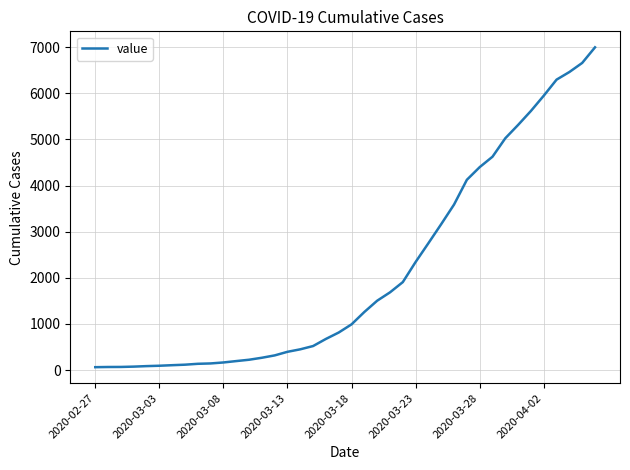

What is the maximum value shown in the chart?

6994